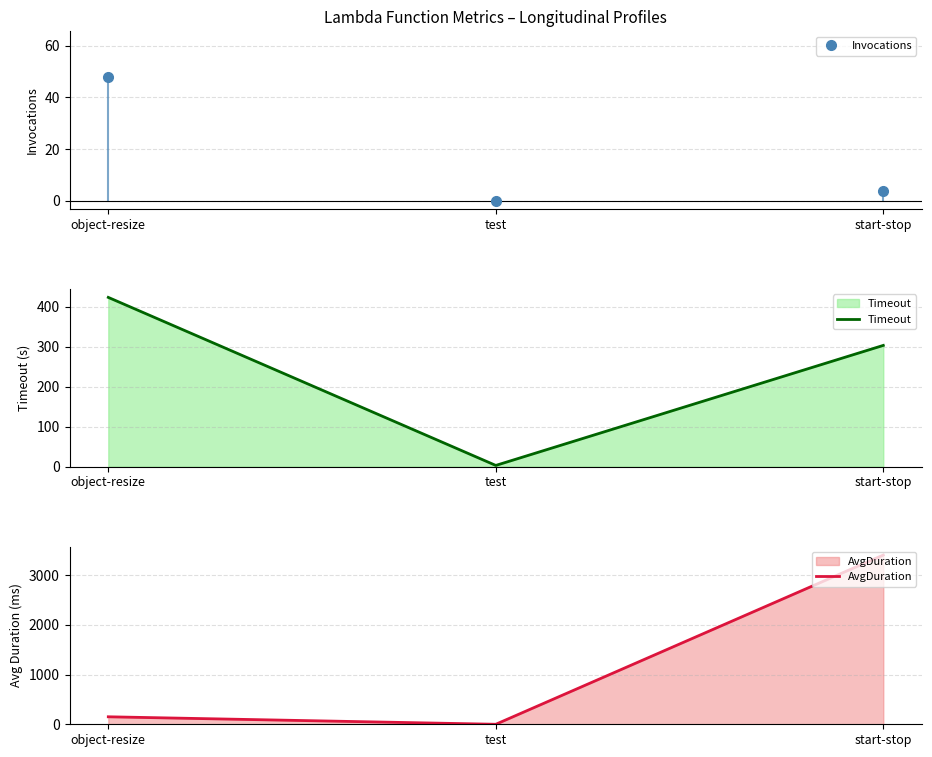

What is the label of the 2nd point from the left?

test